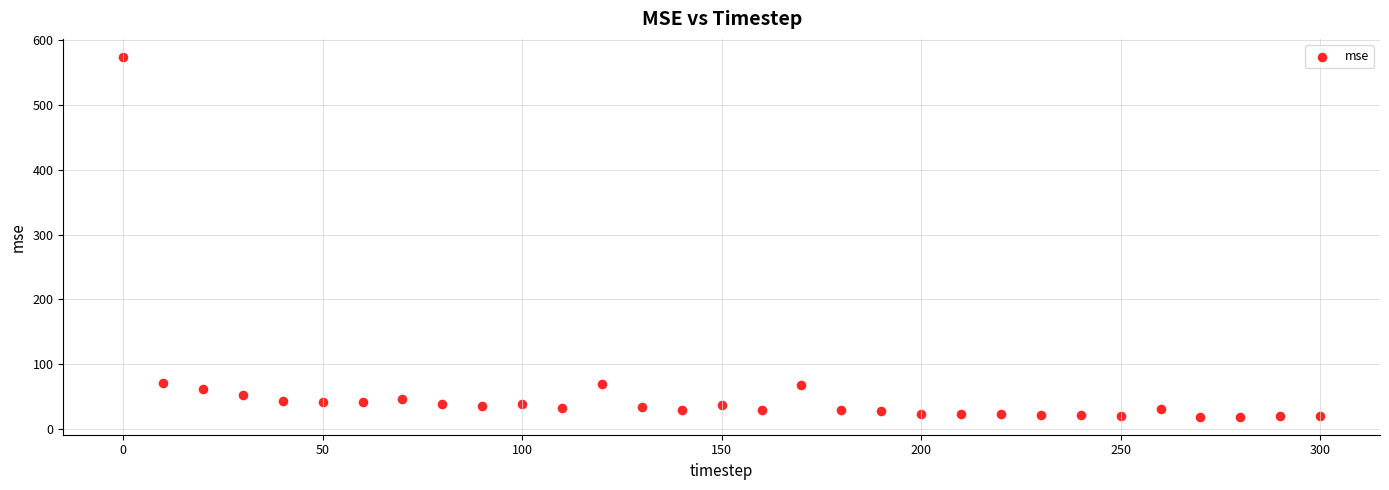

What is the range of X values (max minus min)?

300.0